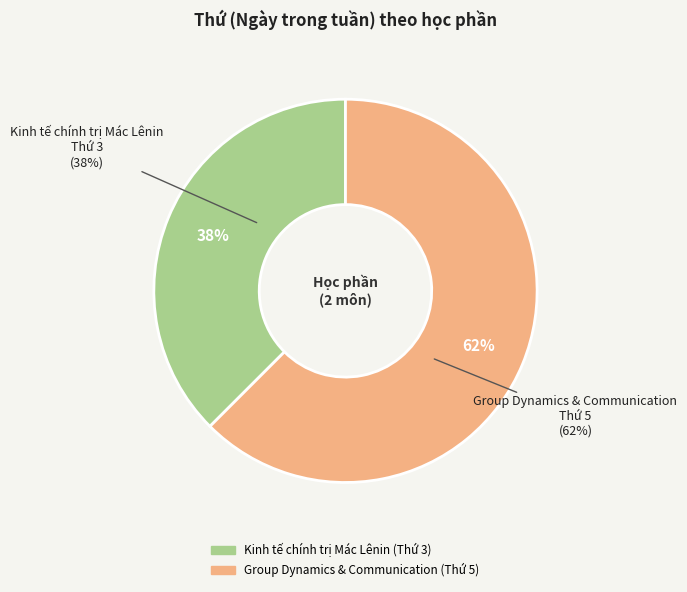

Rank the categories by value from highest to lowest.

Group Dynamics & Communication, Kinh tế chính trị Mác Lênin